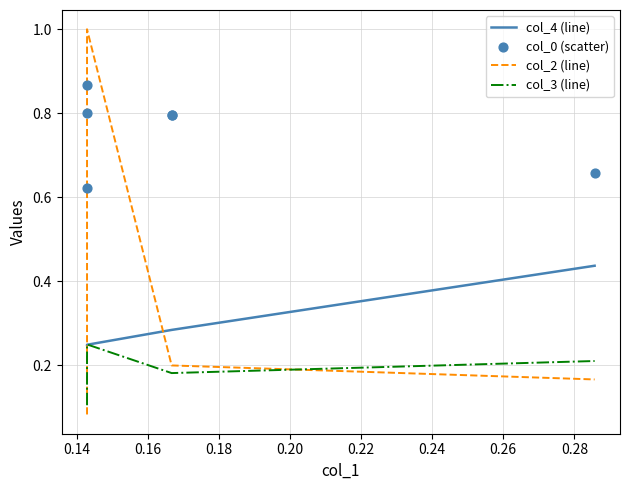

Which series has the largest total across all categories?

col_0 (scatter)